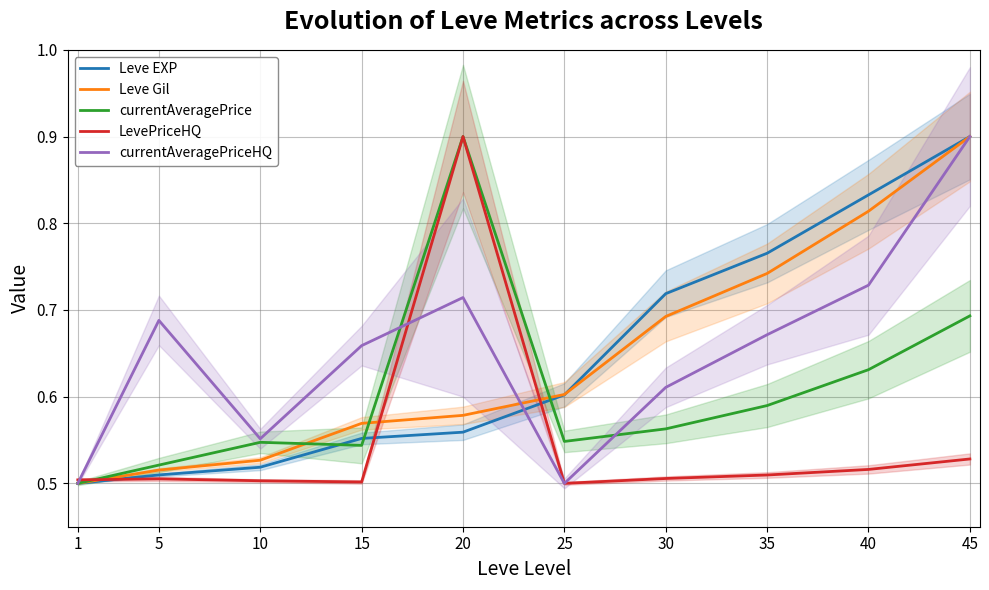

What is the value of the LevePriceHQ point at the 9th from the left?

0.5